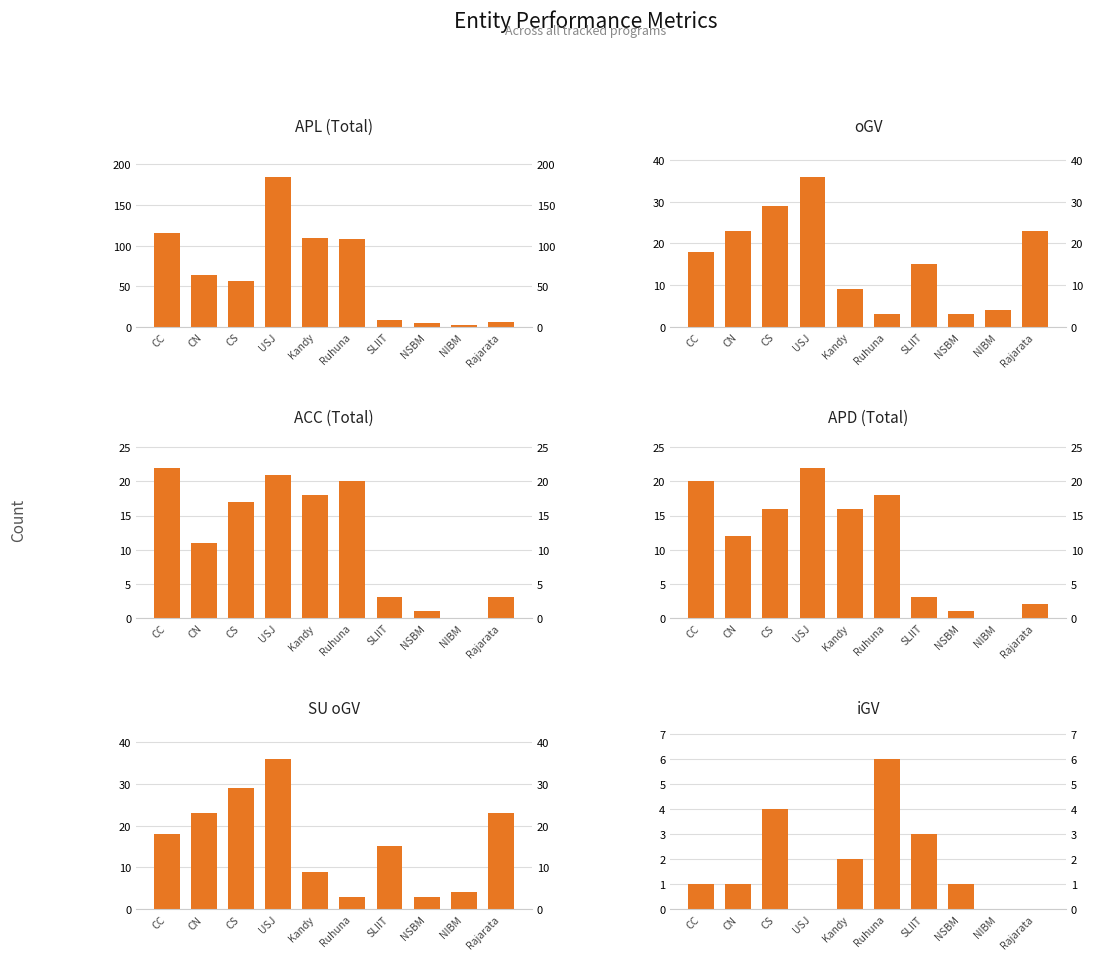

What is the difference between the maximum and second lowest values in the APD (Total) series?

21